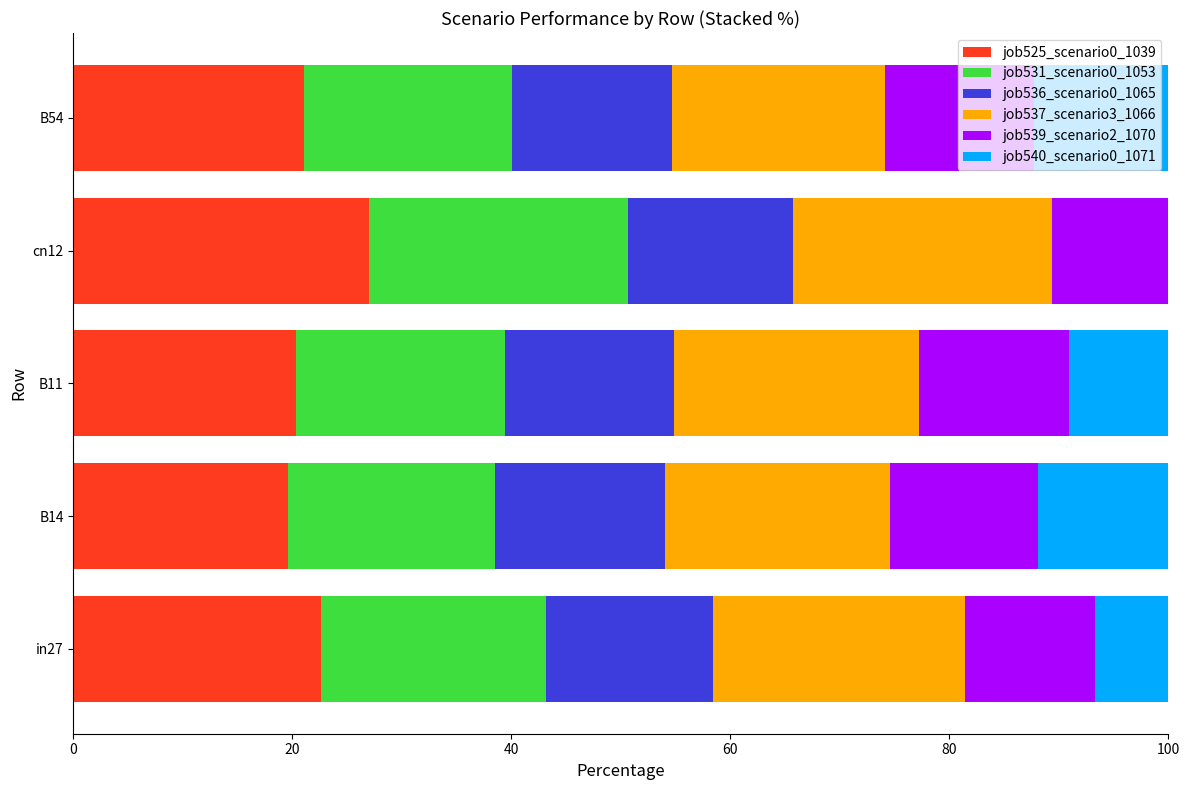

At which label does job525_scenario0_1039 reach its peak?

cn12